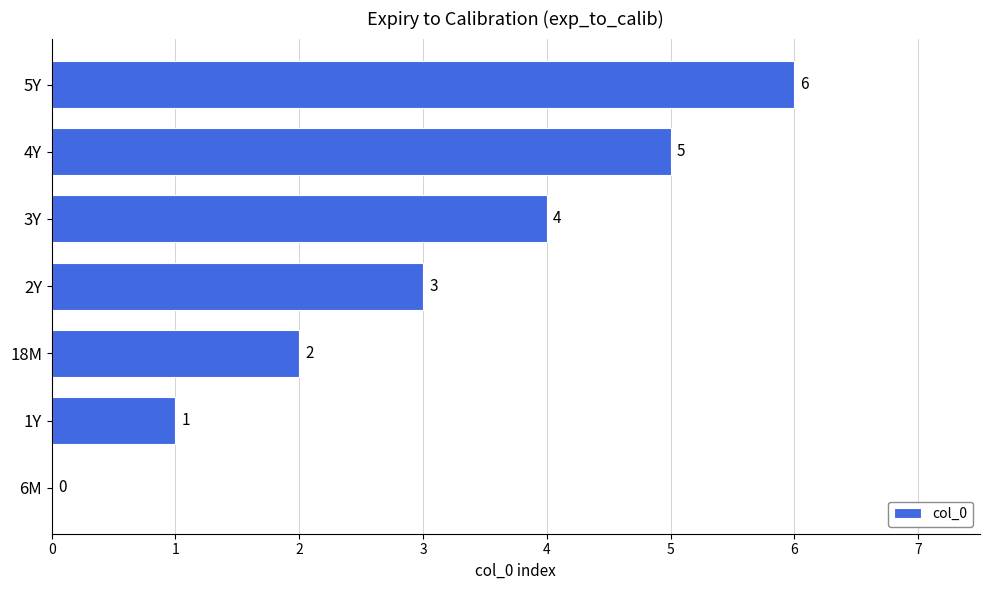

Does the chart contain stacked bars?

No